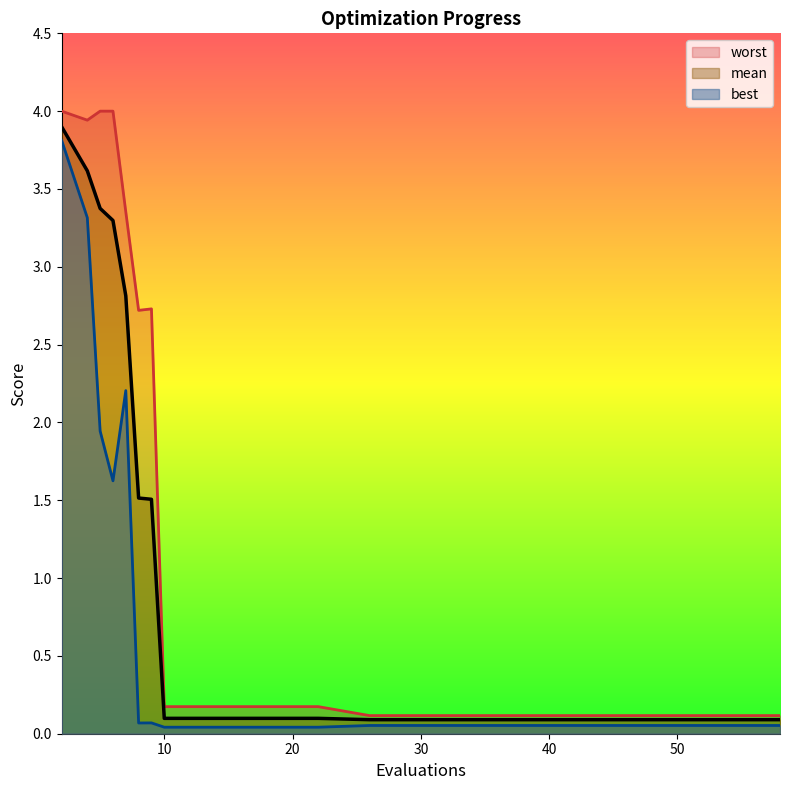

List the series in order of their overall mean, lowest first.

best, mean, worst